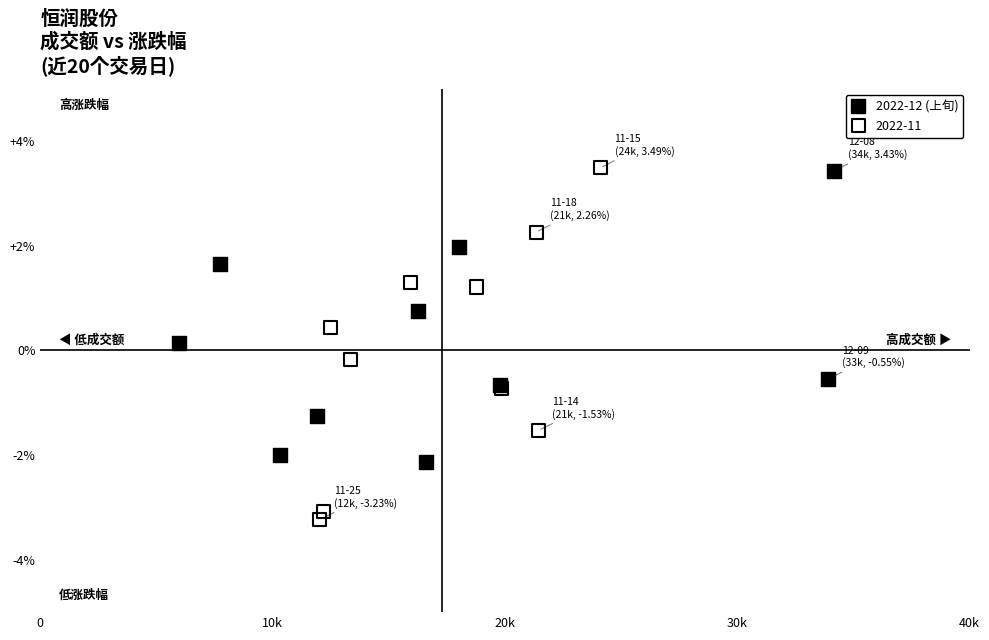

Which series reaches the minimum Y coordinate?

2022-11